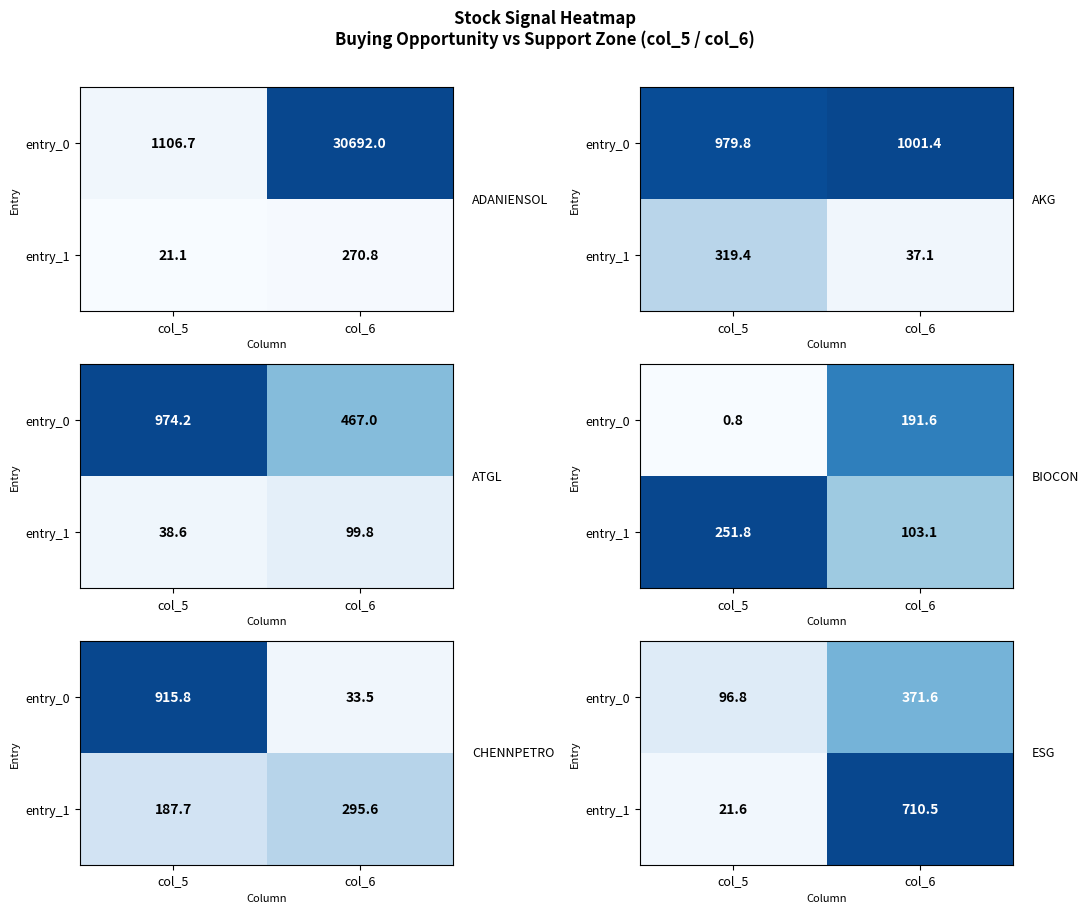

What is the average value of the entry_1 series?

366.1